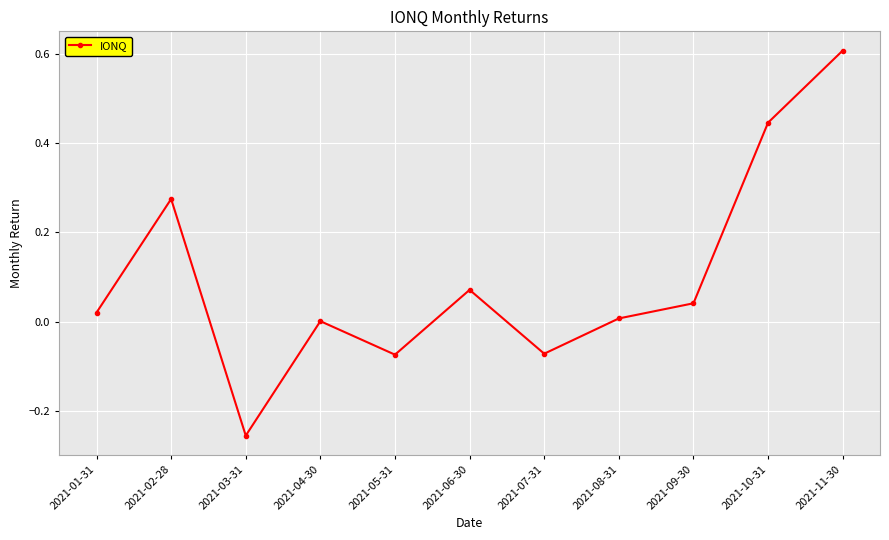

What is the label of the 7th point from the right?

2021-05-31